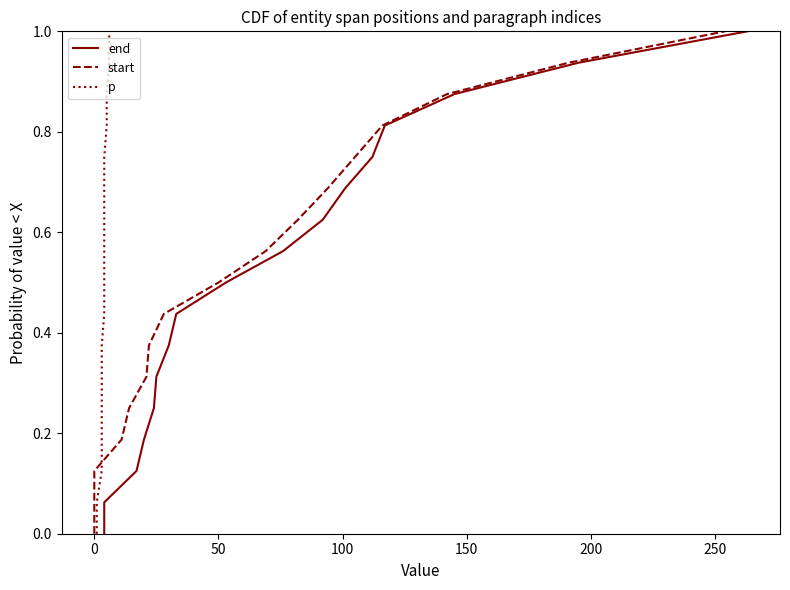

What is the value of the p point at the 10th from the left?

0.6